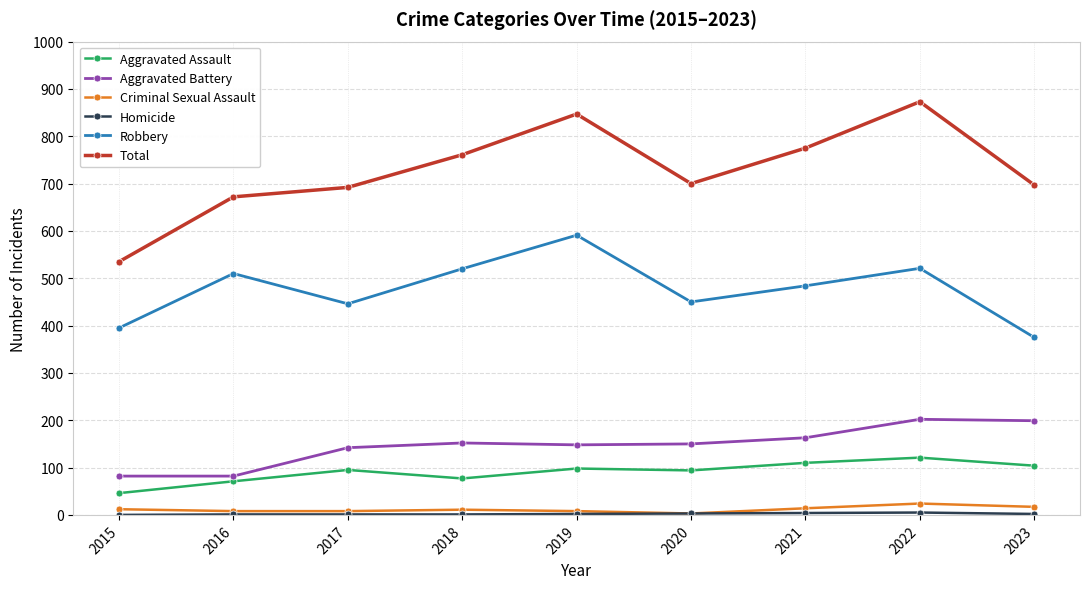

True or false: Robbery has more than 0 interior local peaks.

True